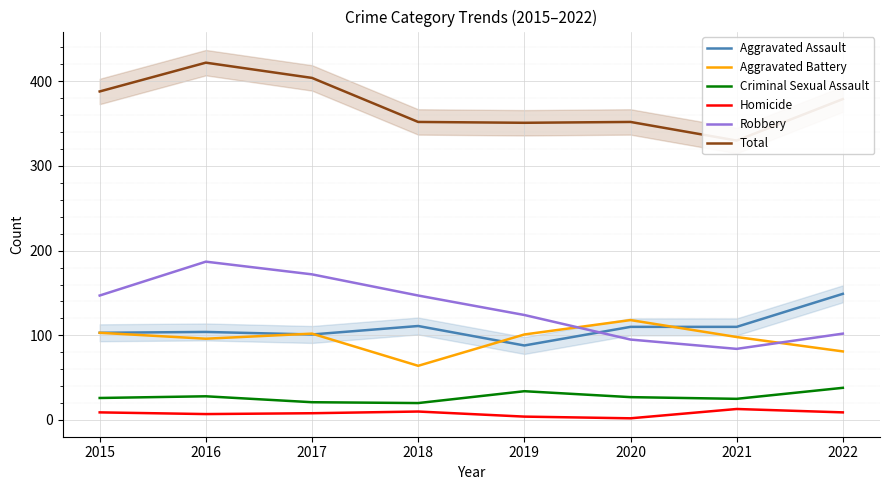

Where is the first local maximum for Robbery?

2016